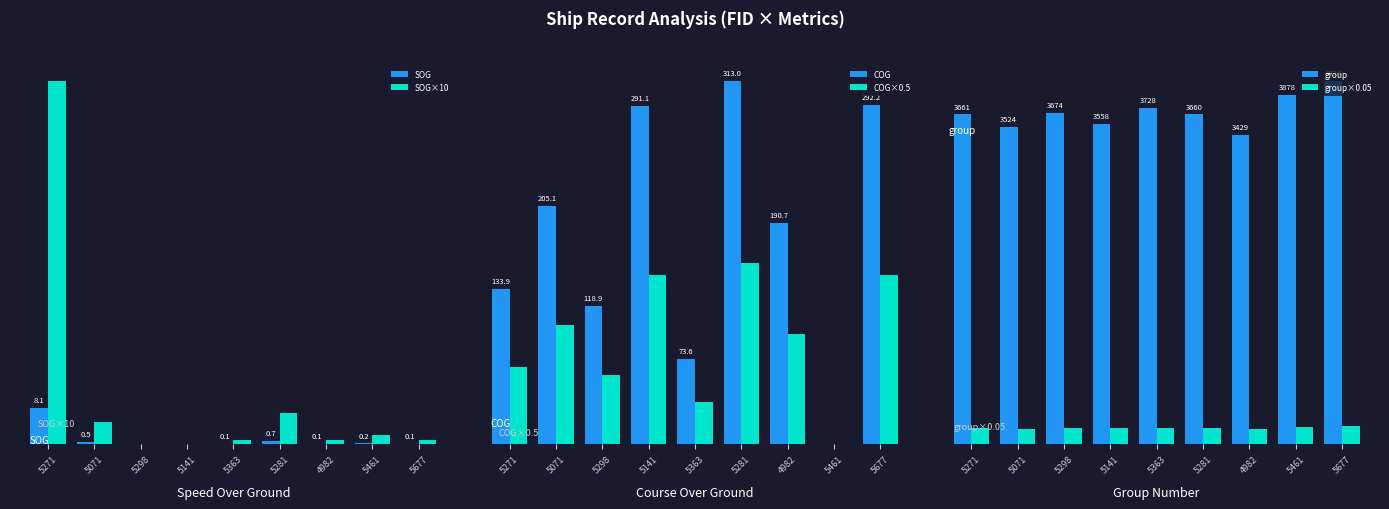

Rank the series by their maximum value, from lowest to highest.

SOG, SOG×10, COG×0.5, group×0.05, COG, group